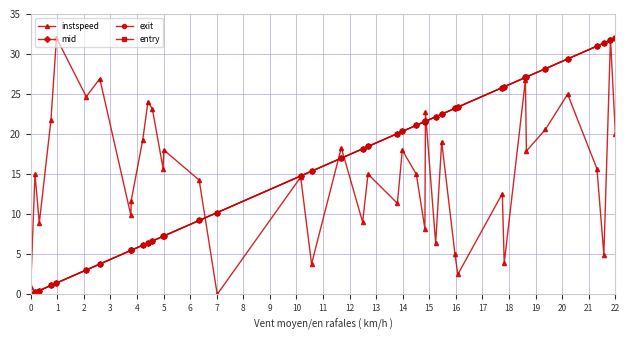

Does the chart display data point markers on the line(s)?

Yes